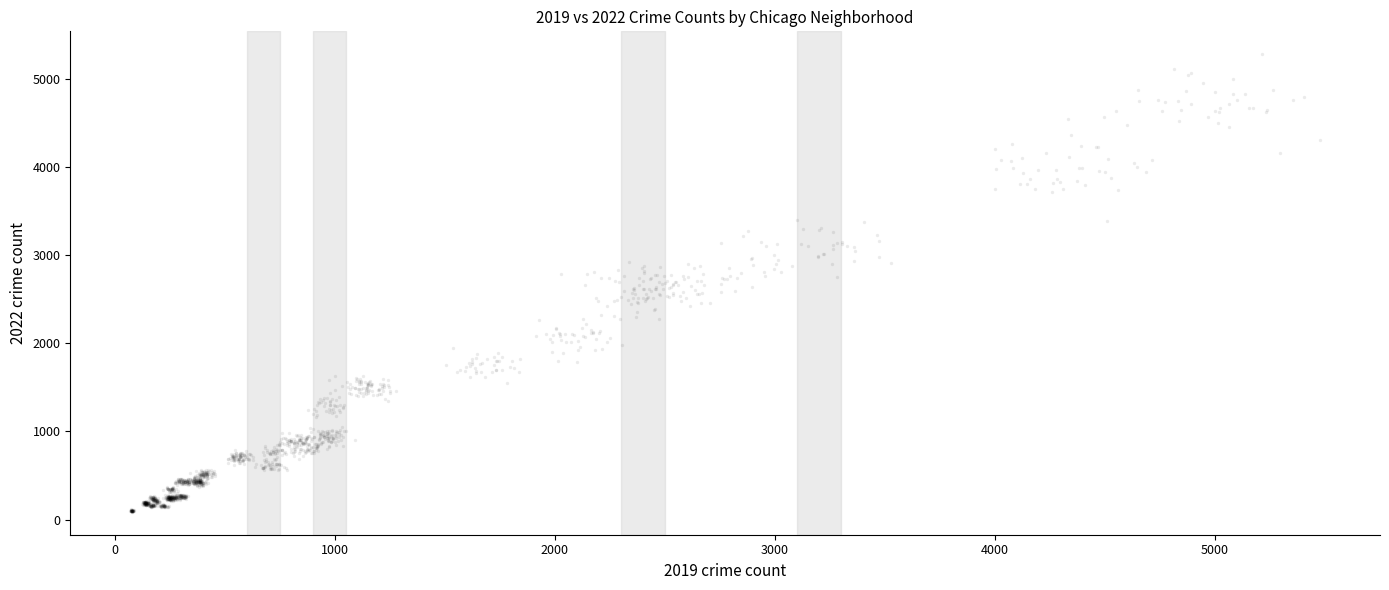

What is the range of X values (max minus min)?

5412.7